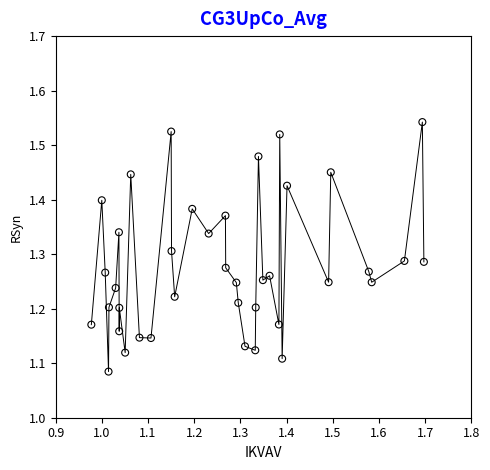

What is the range of X values (max minus min)?

0.7